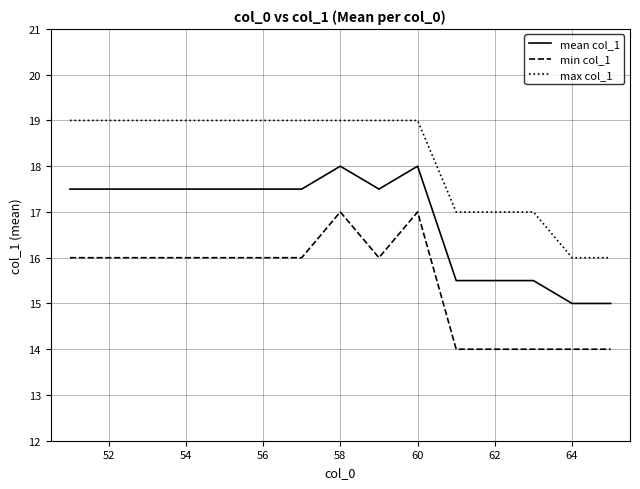

True or false: min col_1 and max col_1 cross at least once.

False